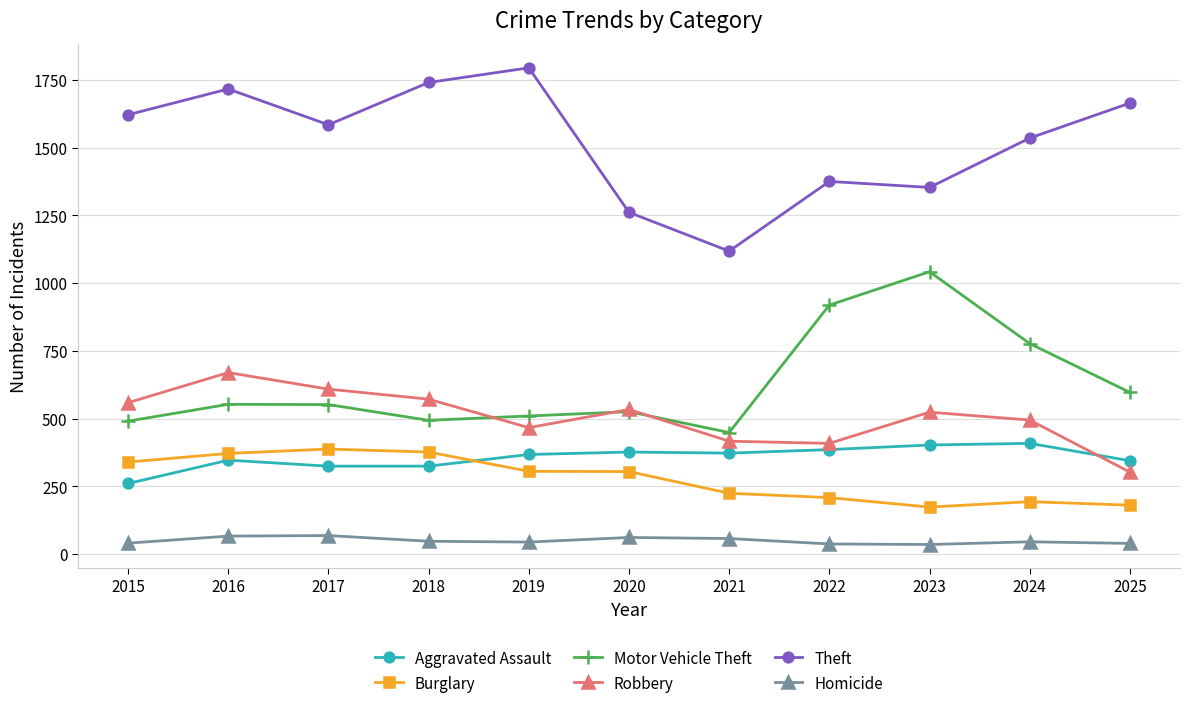

How many lines are shown in the chart?

6